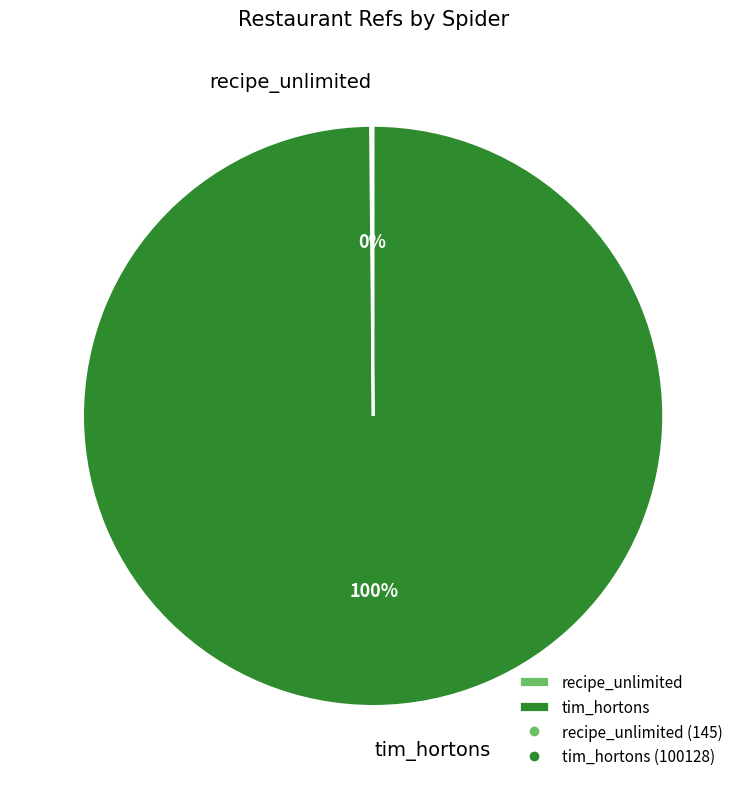

To the nearest percent, what percentage of the pie is tim_hortons?

100%